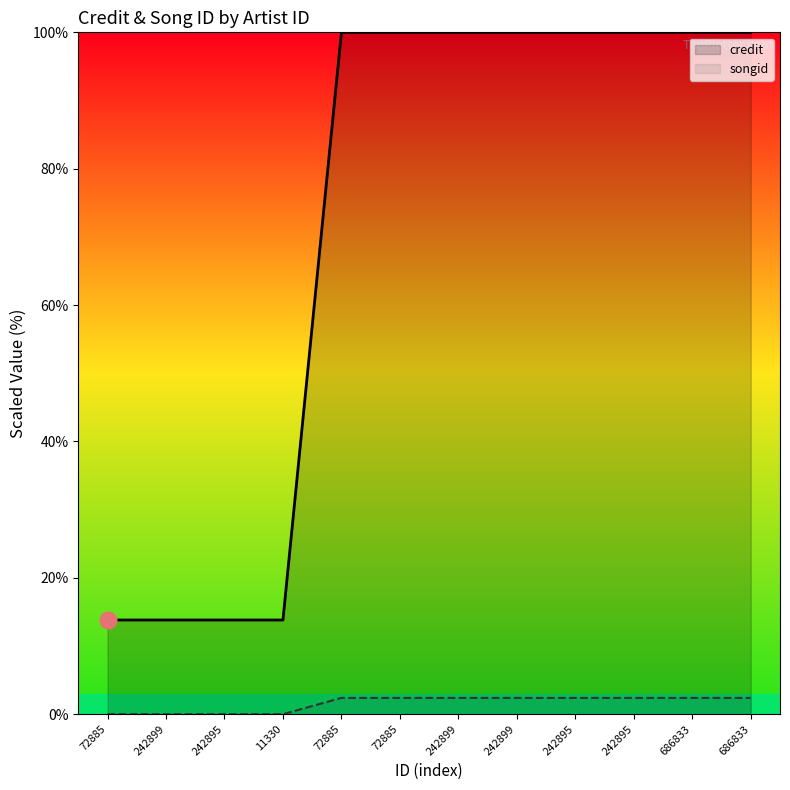

True or false: credit has a value of 163.2 at 686833.

False